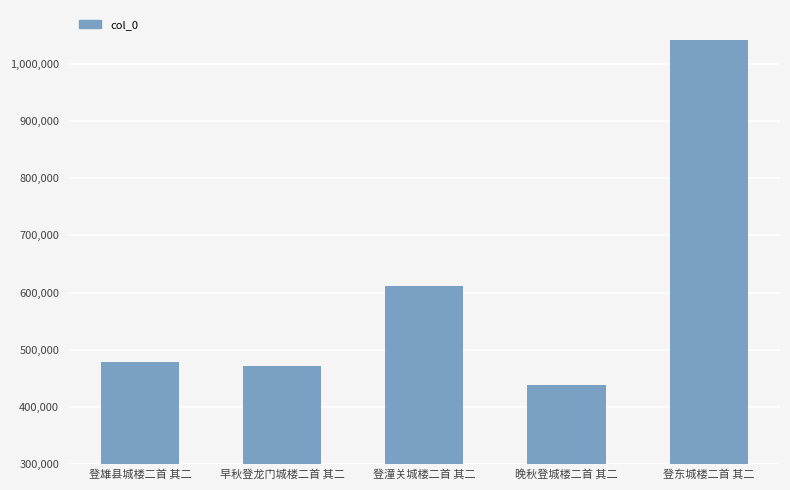

Are the bars grouped side by side (vs. stacked)?

No